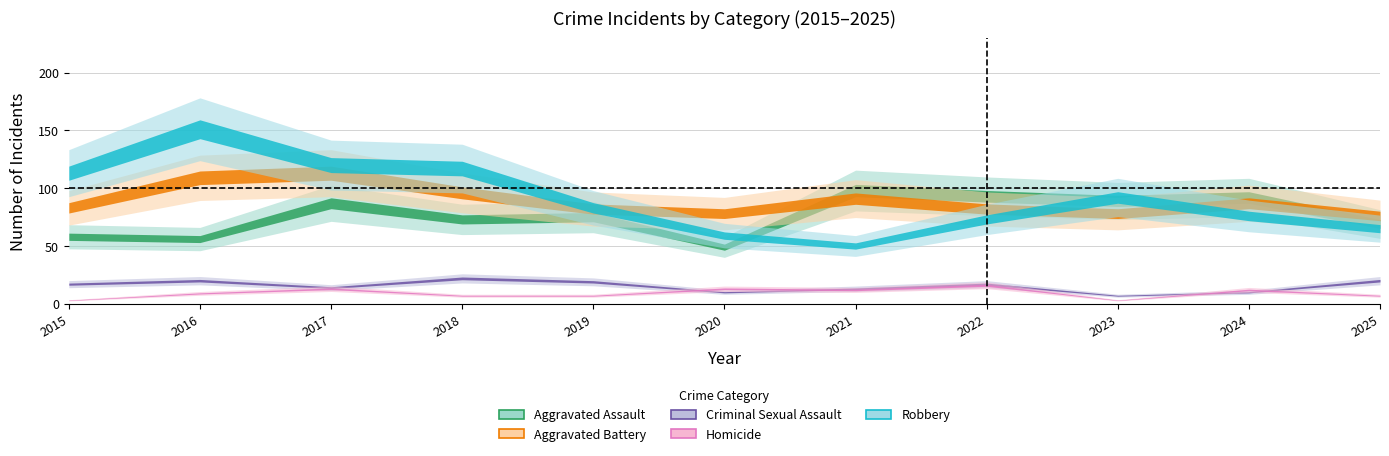

Is it true that Aggravated Assault equals 75 at 2019?

True